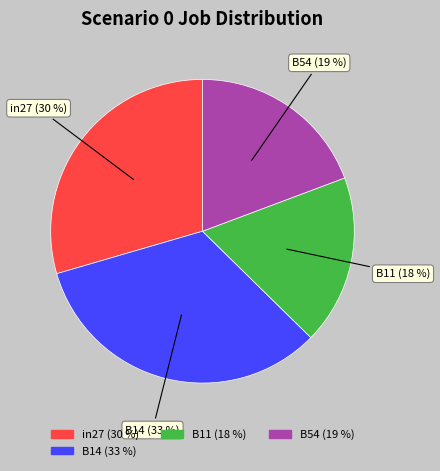

Does any single category account for the majority?

No